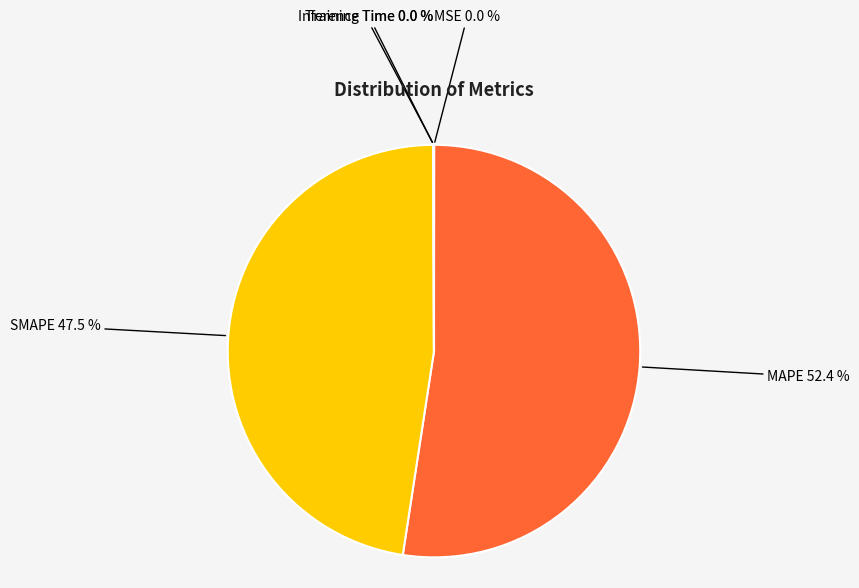

What is the largest slice in the pie chart?

MAPE